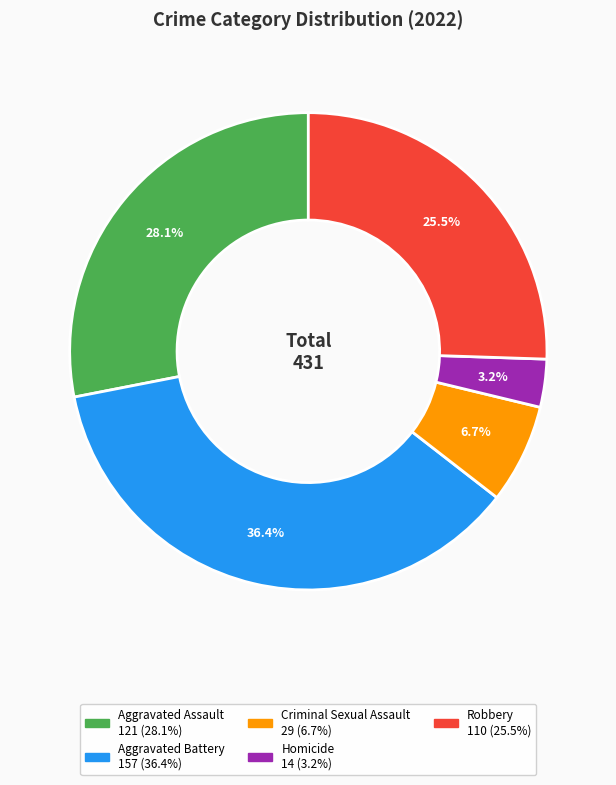

The Robbery slice represents 31% of the pie. True or false?

False